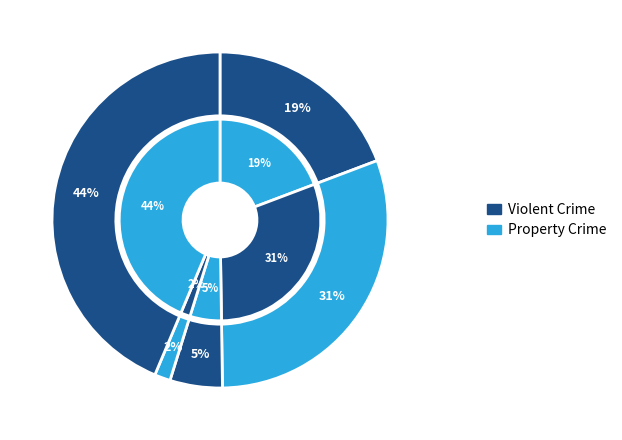

To the nearest percent, what is the difference between the largest and smallest slice percentages?

42%